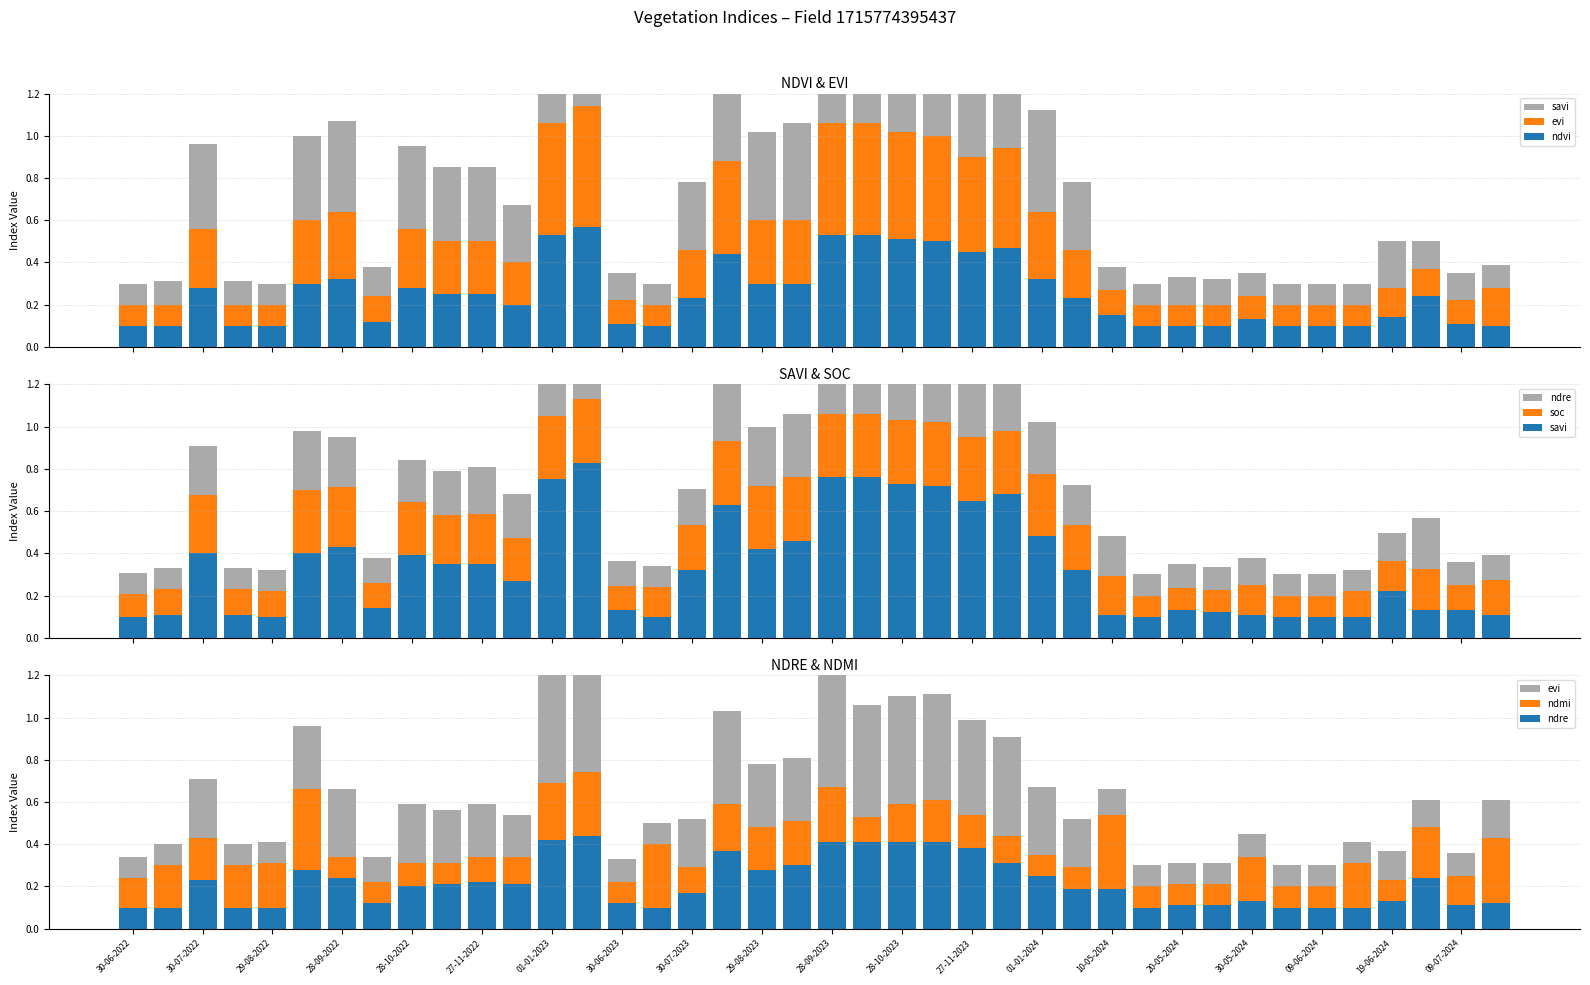

True or false: evi has a value of 0.2 at 09-07-2024.

False